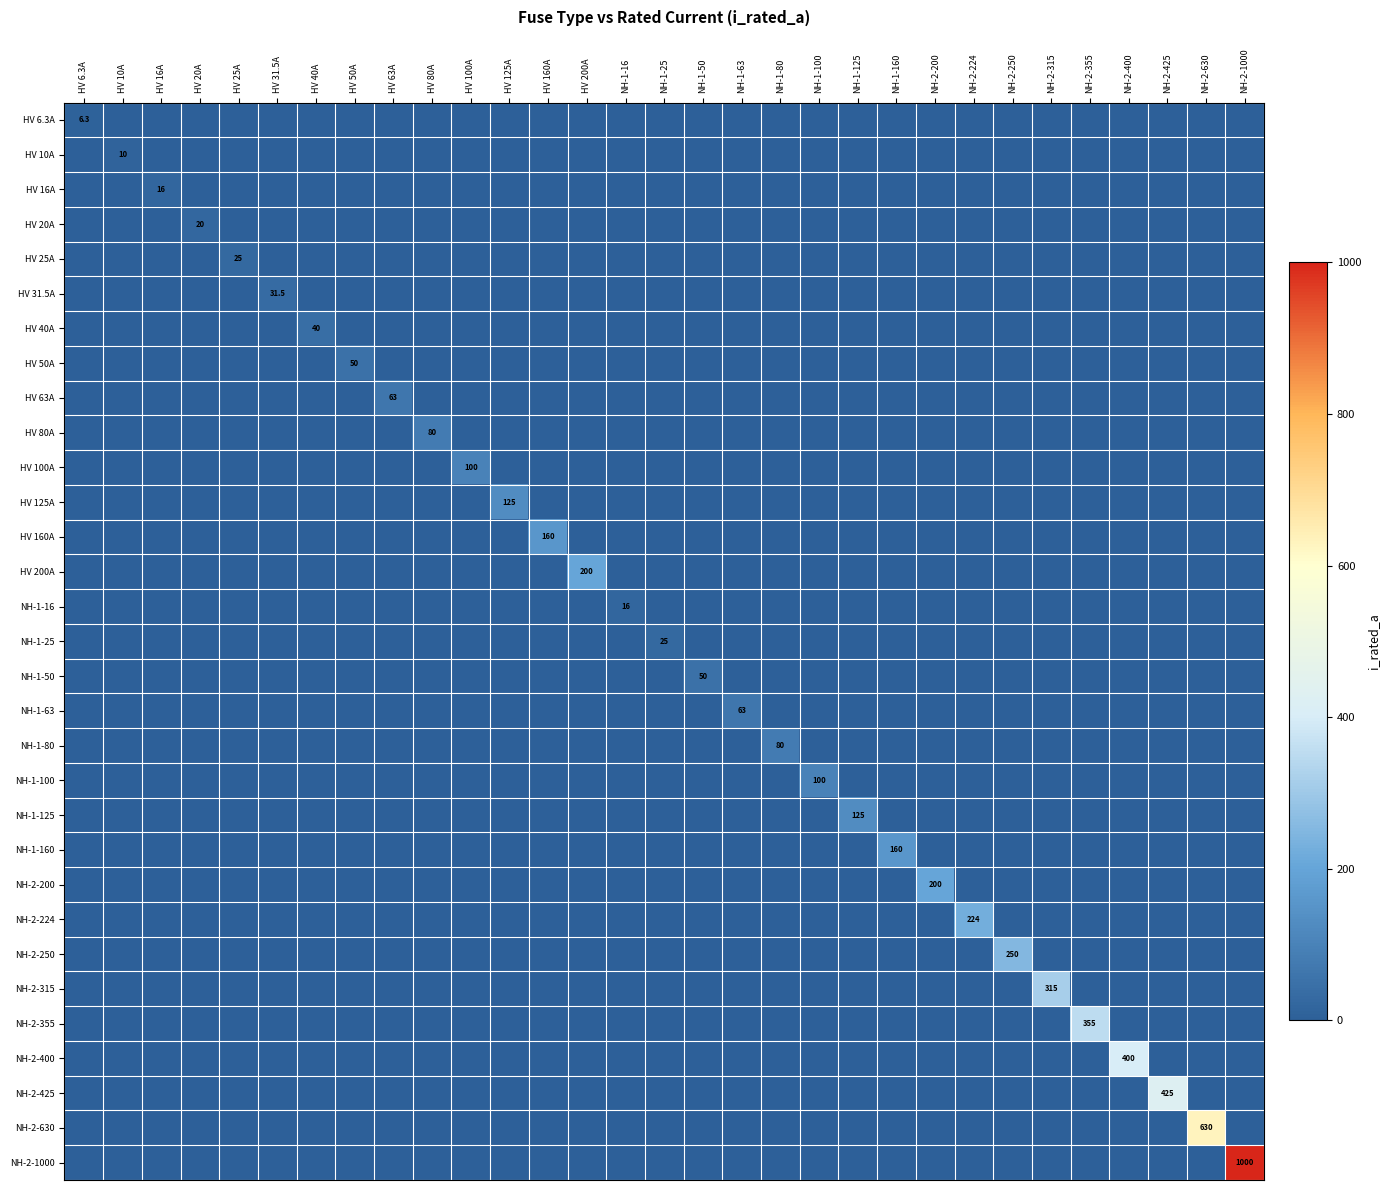

Rank the categories by NH-1-125 value from lowest to highest.

HV 6.3A, HV 10A, HV 16A, HV 20A, HV 25A, HV 31.5A, HV 40A, HV 50A, HV 63A, HV 80A, HV 100A, HV 125A, HV 160A, HV 200A, NH-1-16, NH-1-25, NH-1-50, NH-1-63, NH-1-80, NH-1-100, NH-1-160, NH-2-200, NH-2-224, NH-2-250, NH-2-315, NH-2-355, NH-2-400, NH-2-425, NH-2-630, NH-2-1000, NH-1-125